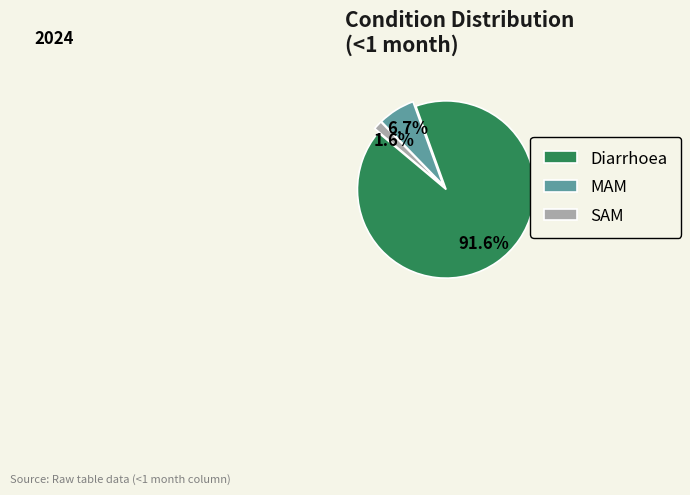

True or false: Diarrhoea accounts for 92% of the total.

True